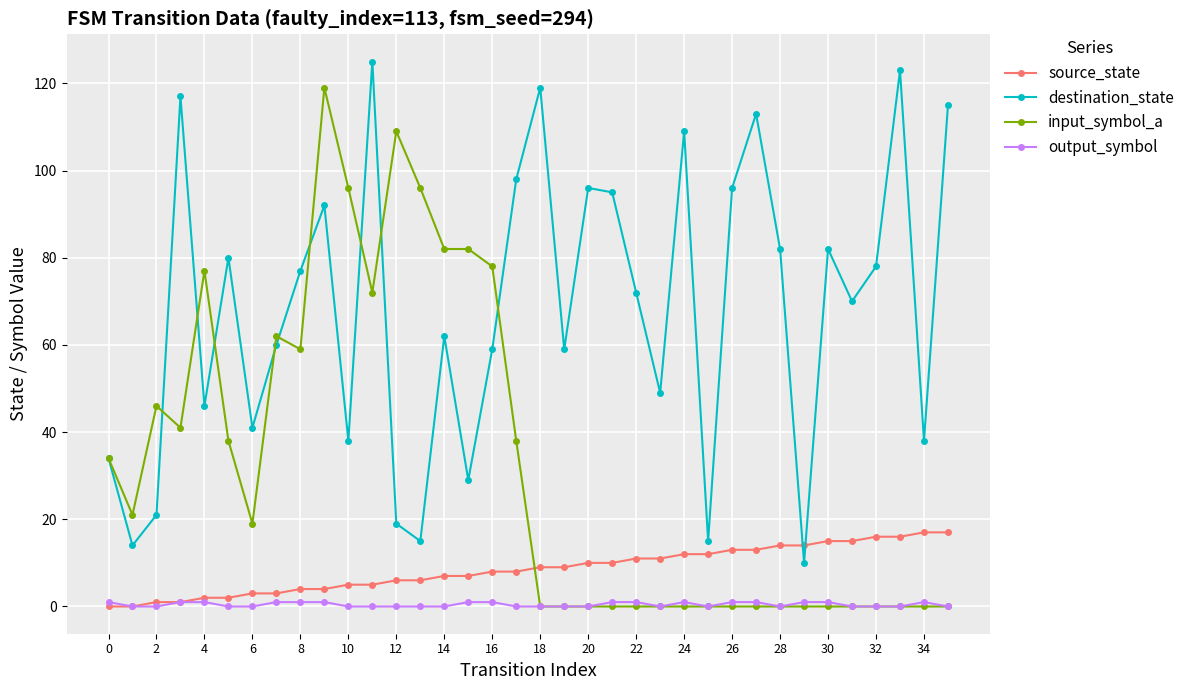

Is this an area chart (filled region under the line)?

No